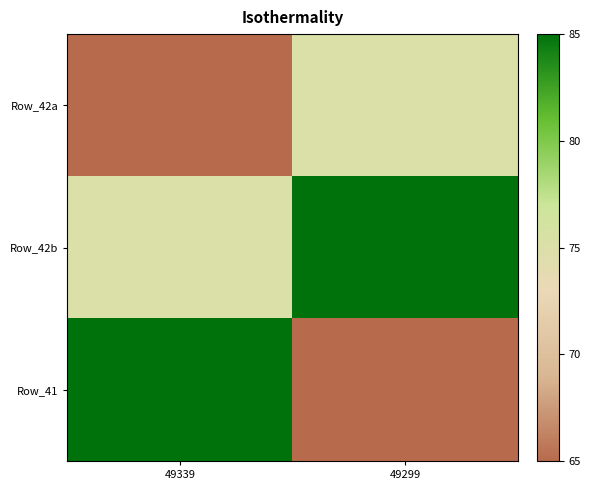

At how many categories does at least one series exceed 71?

2